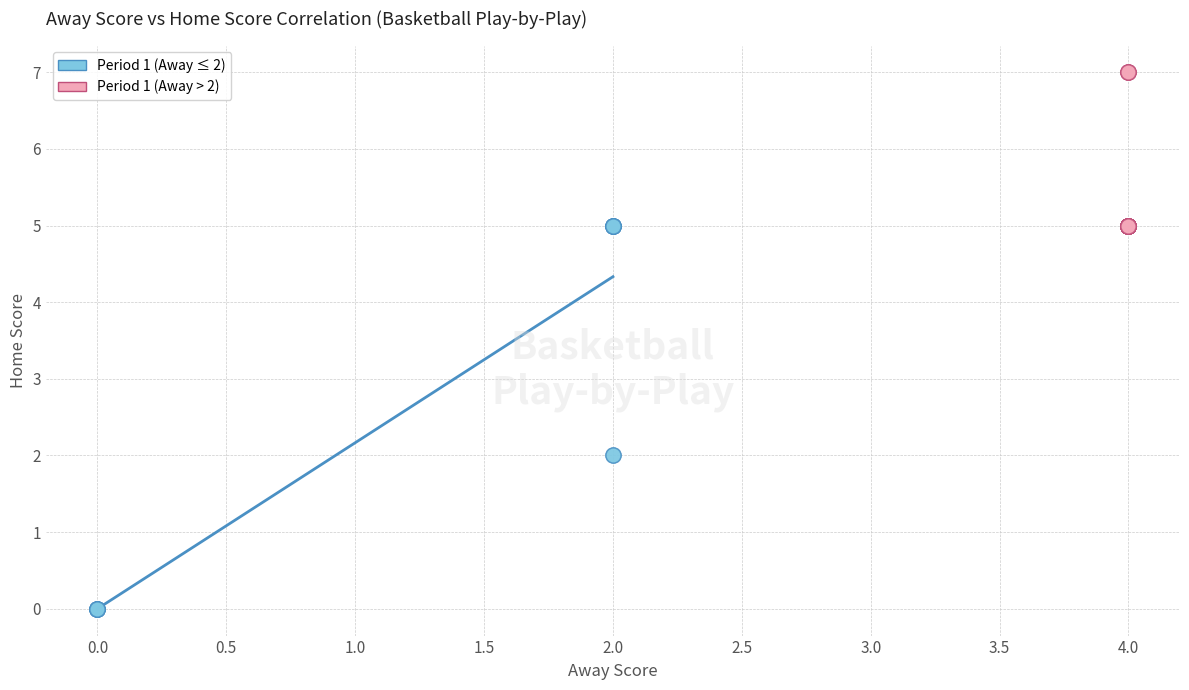

Which series has the widest spread of Y values?

Period 1 (Away ≤ 2)